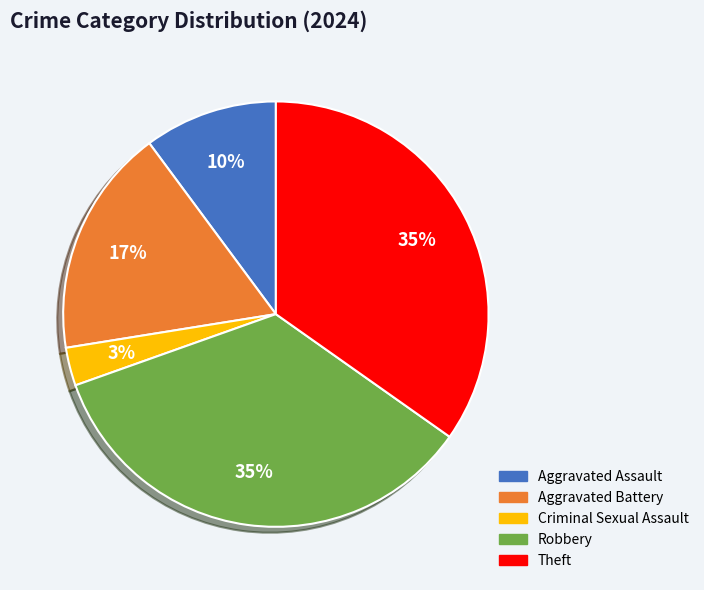

To the nearest percent, what is the difference between the largest and smallest slice percentages?

32%